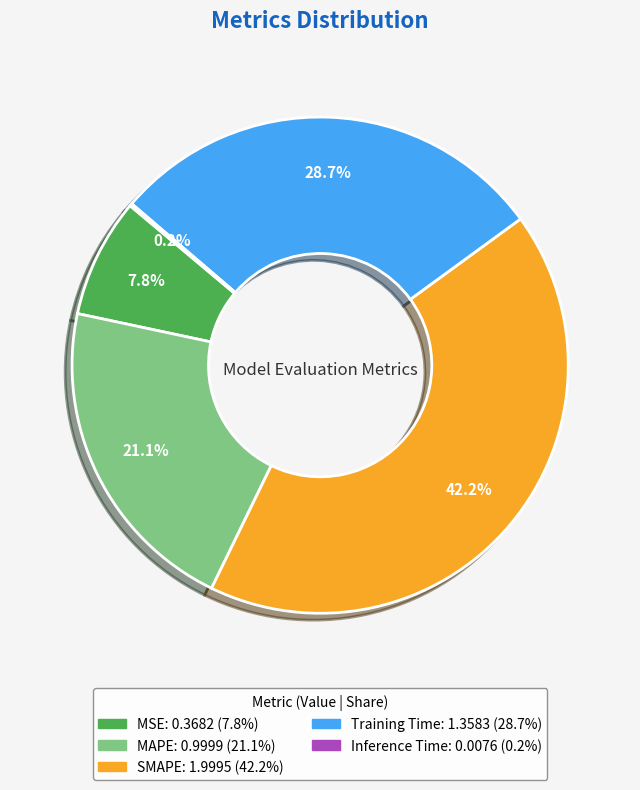

To the nearest percent, what is the difference between the largest and smallest slice percentages?

42%